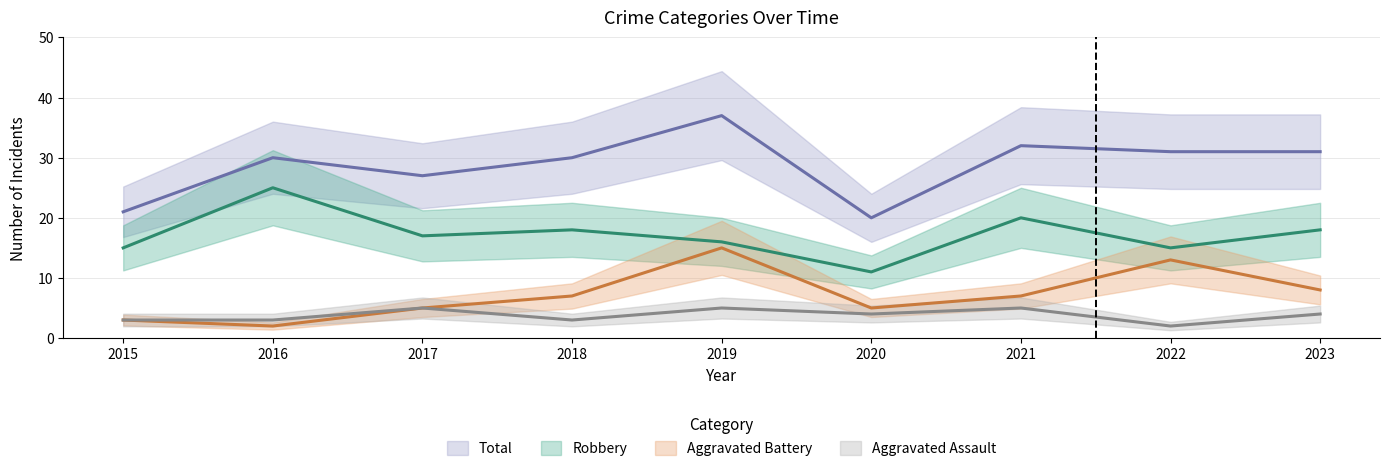

What is the total value across all series at 2016?

60